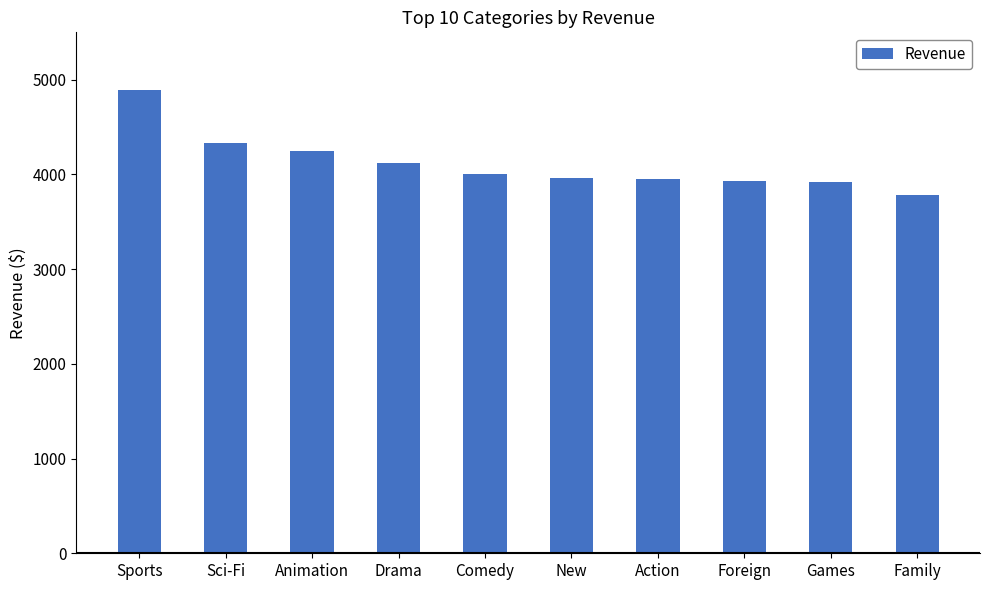

Which label corresponds to the smallest value in the chart?

Family